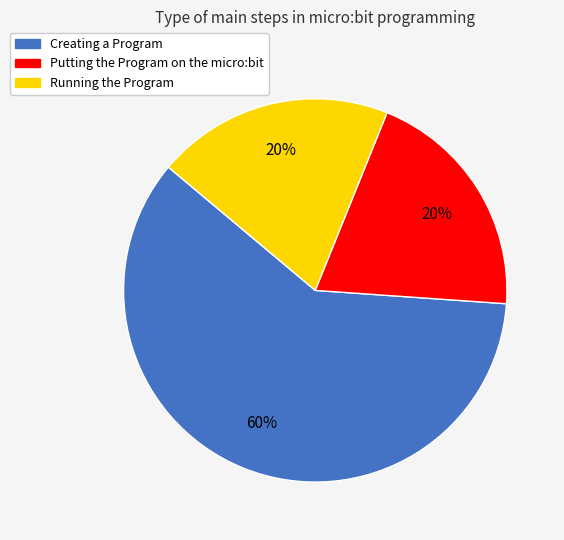

Count the number of slices in the pie.

3